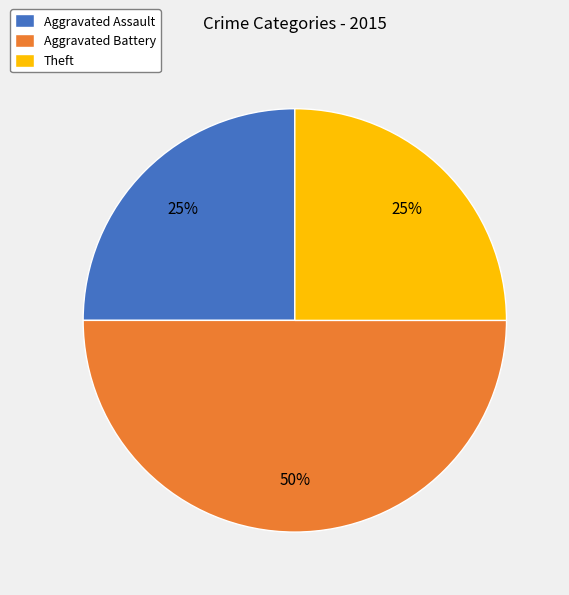

To the nearest percent, what portion does Aggravated Assault represent?

25%